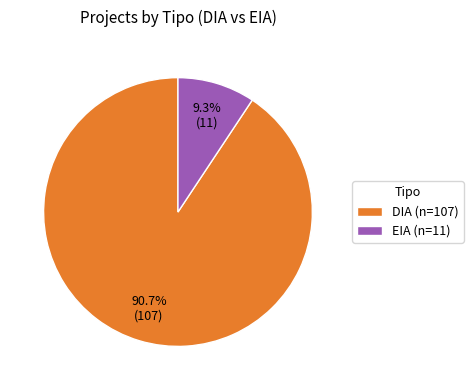

Does DIA account for over 50% of the chart?

Yes